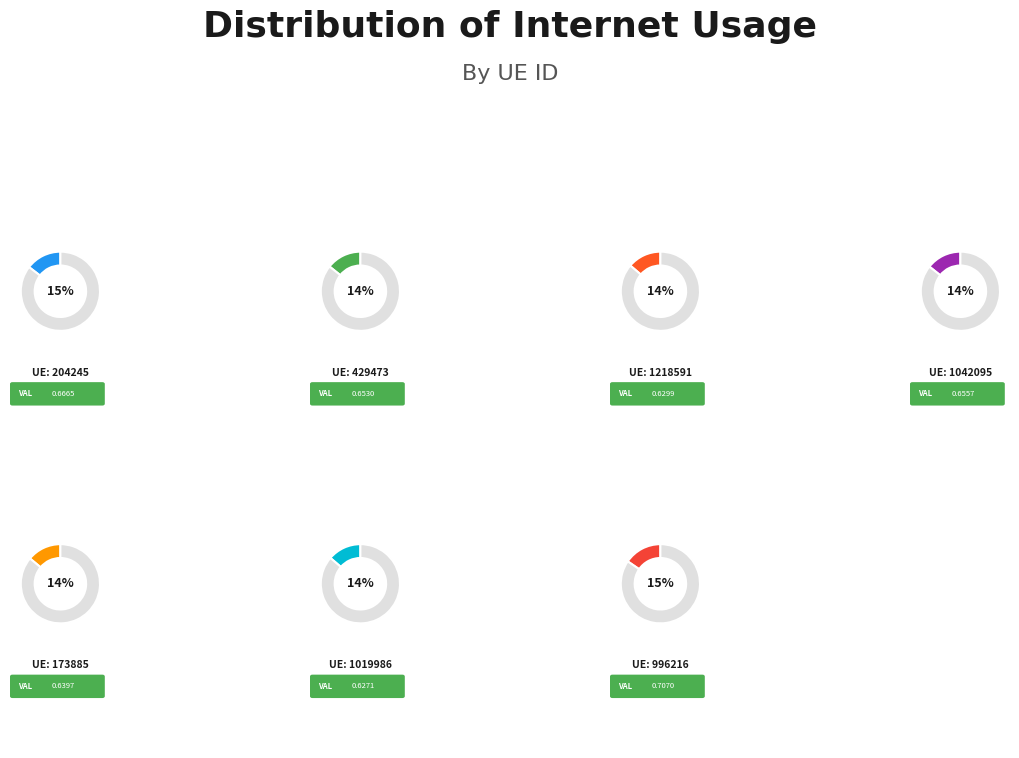

Does any single category account for the majority?

No